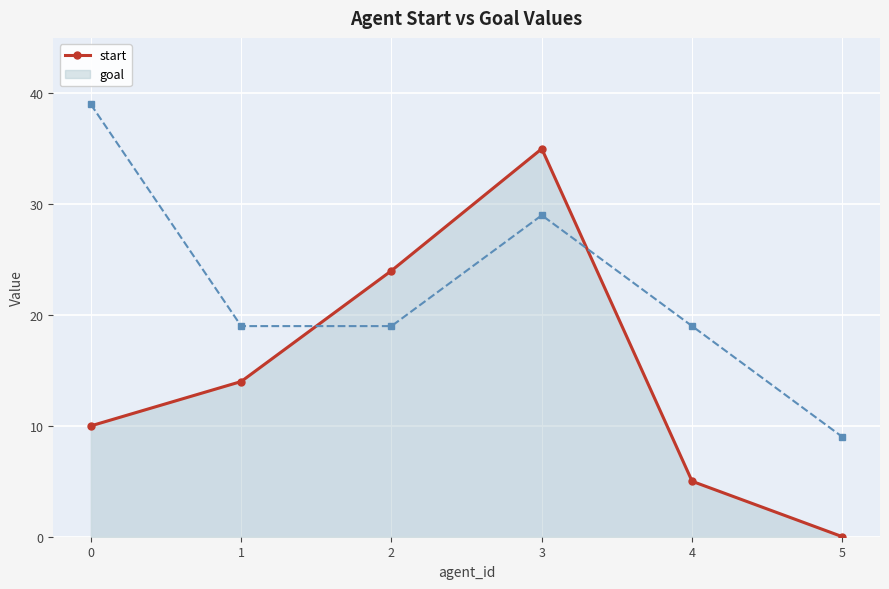

What is the change in value from 3 to 5?

-35